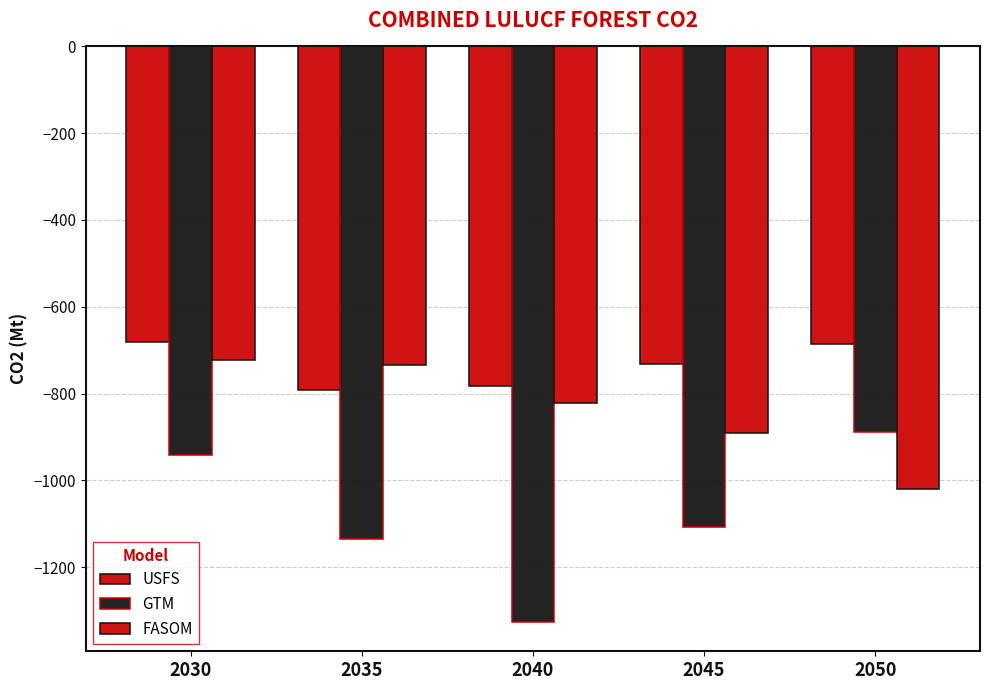

What is the sum of all GTM values?

-5402.8